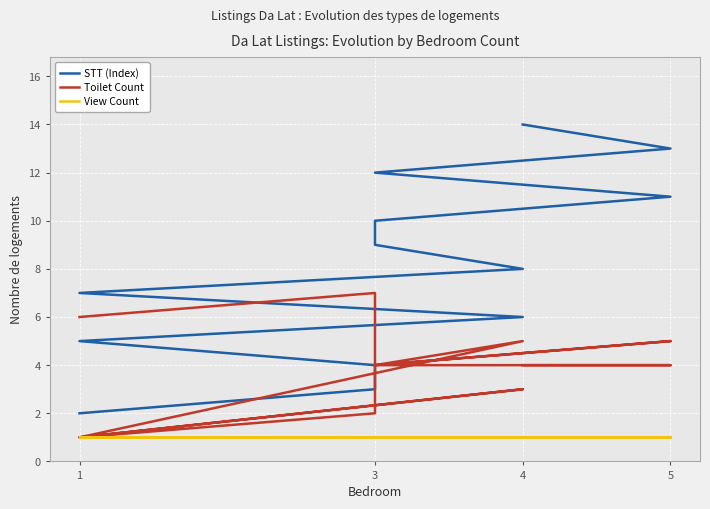

Where is the first local minimum for Toilet Count?

1